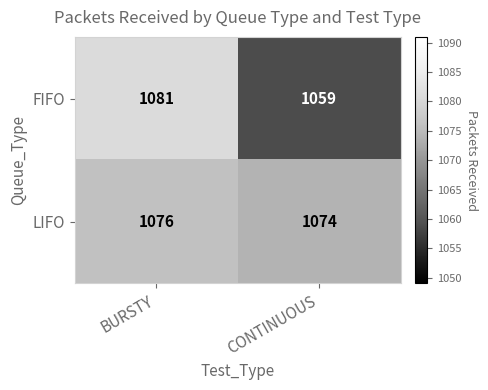

What is the maximum value shown in the chart?

1081